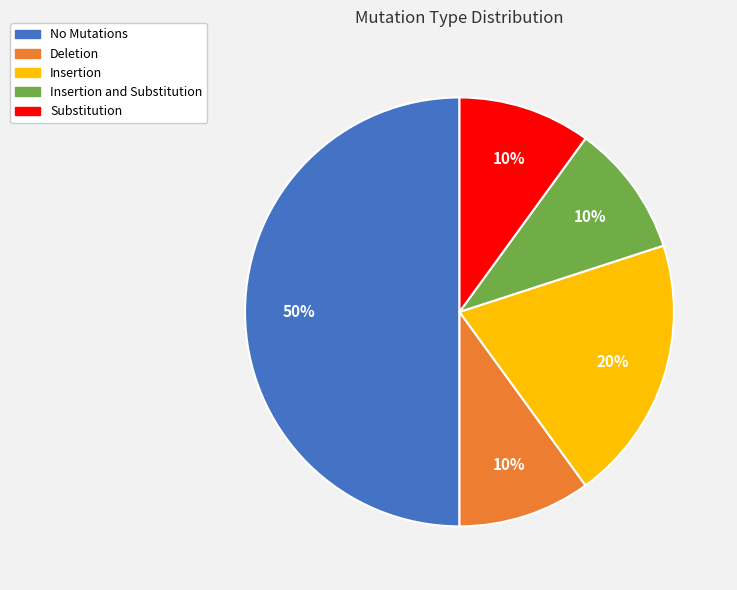

Approximately how many times larger is the value at Deletion compared to No Mutations?

0.2